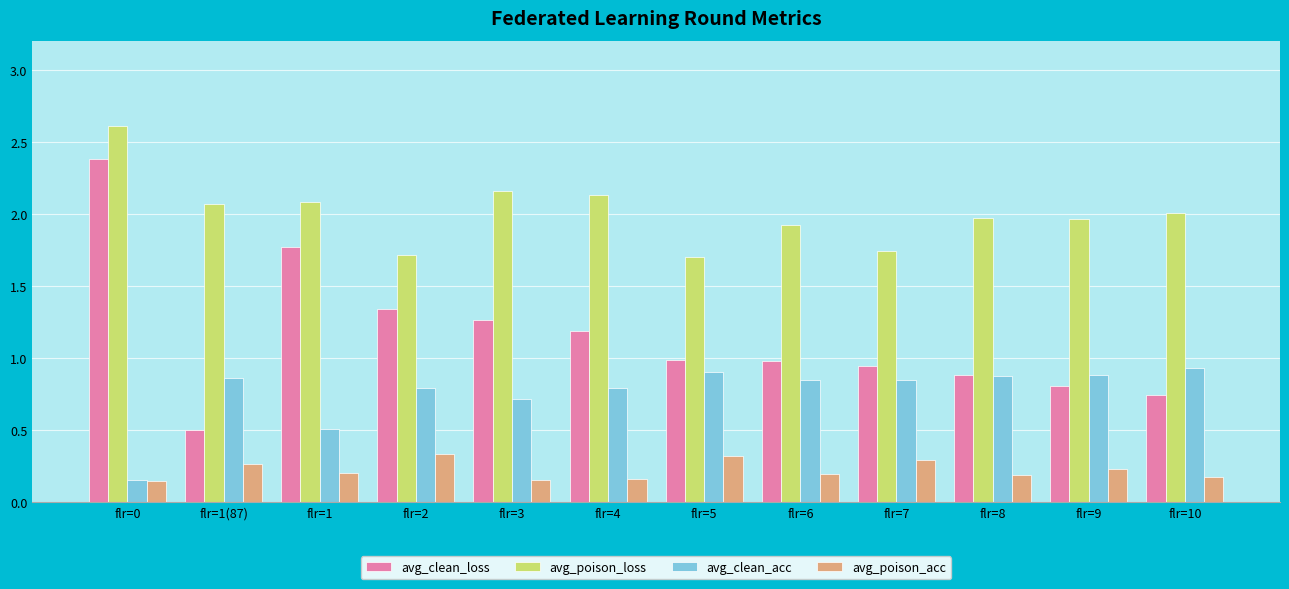

Which series has the widest spread of values?

avg_clean_loss